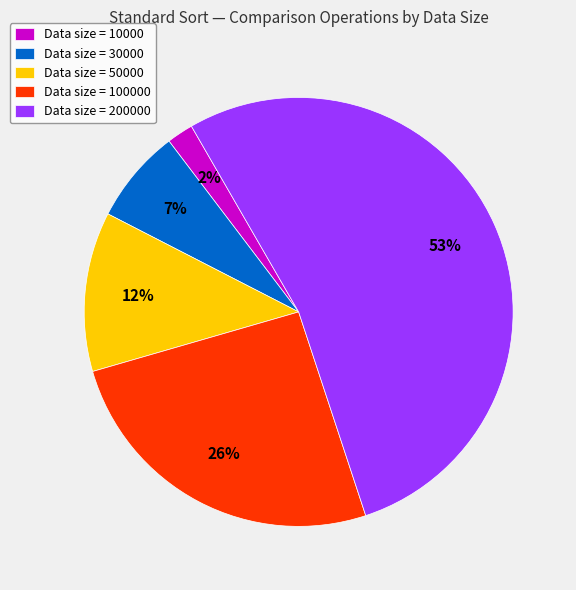

Which category has the biggest portion of the pie?

Data size = 200000